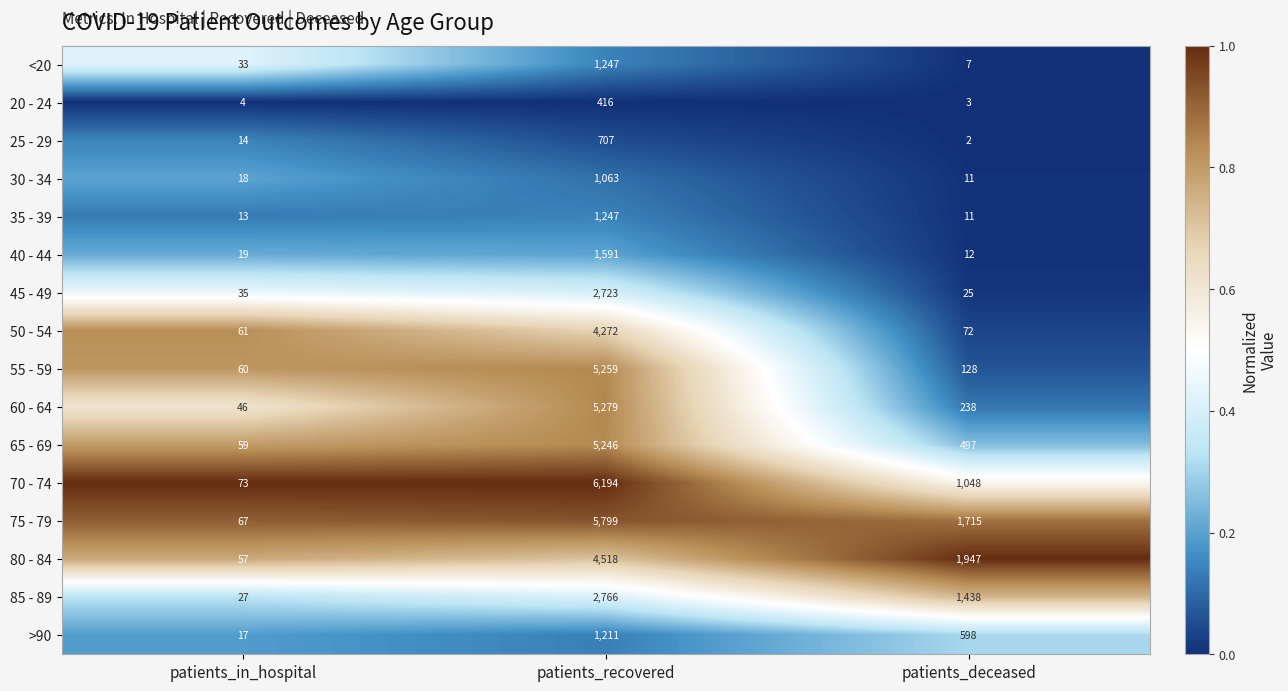

Where does the >90 series first go above 598?

patients_recovered